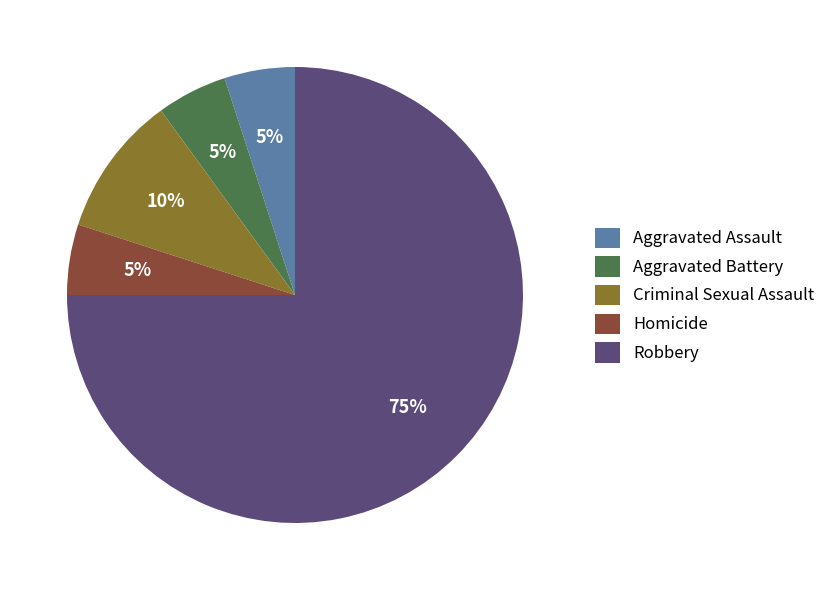

Do Aggravated Assault and Robbery together represent more than half of the pie?

Yes